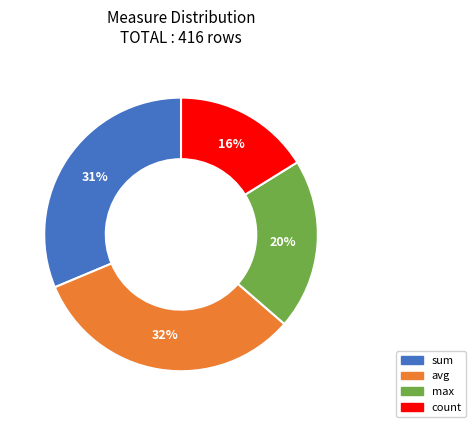

Rank the categories by value from highest to lowest.

avg, sum, max, count